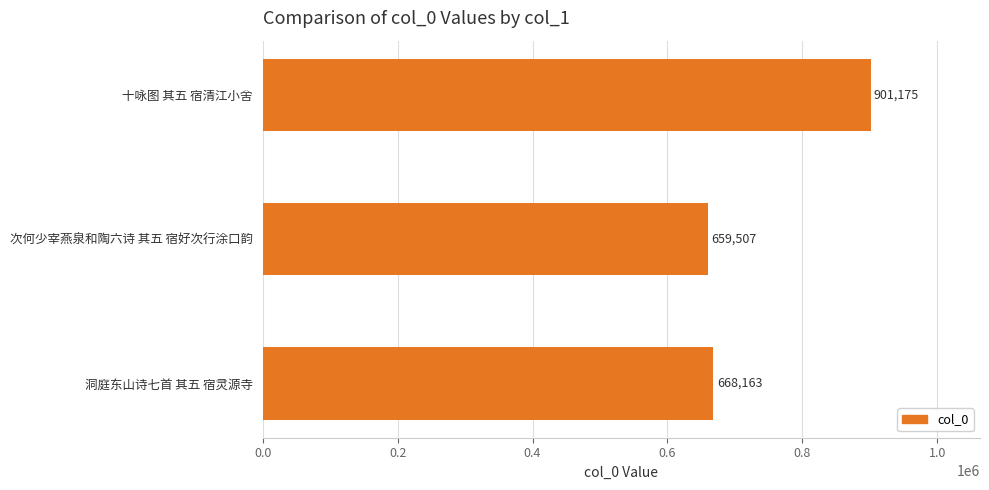

What is the difference between the second highest and minimum values?

8656